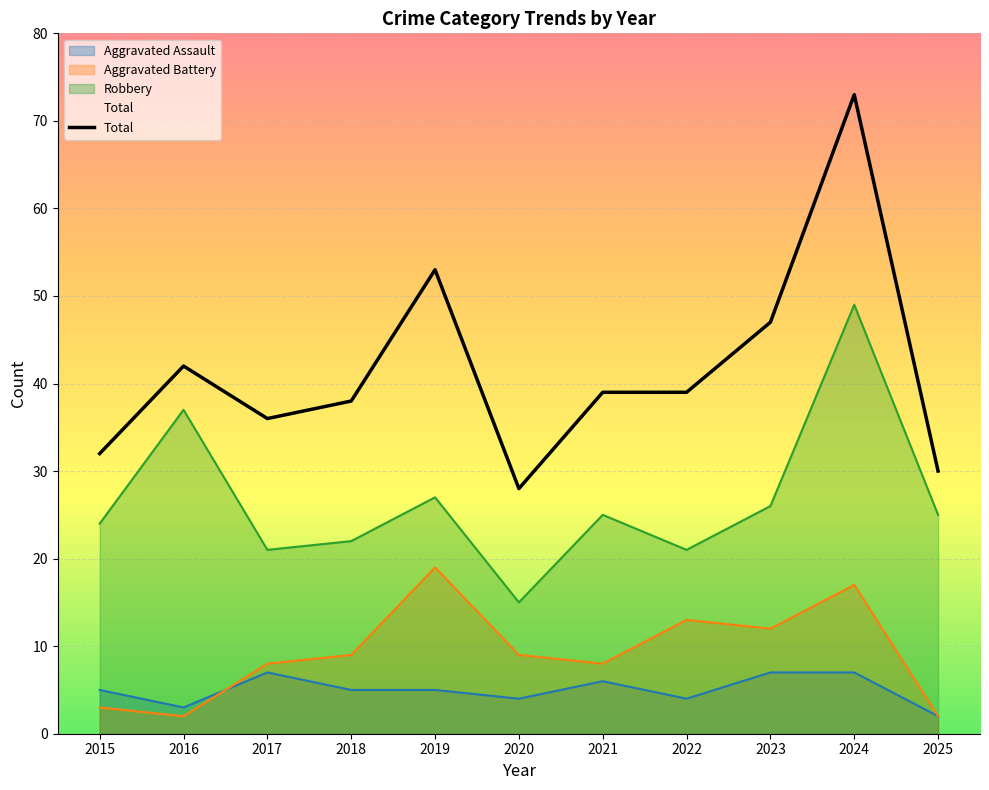

Which has a higher value, 2020 or 2022?

2022